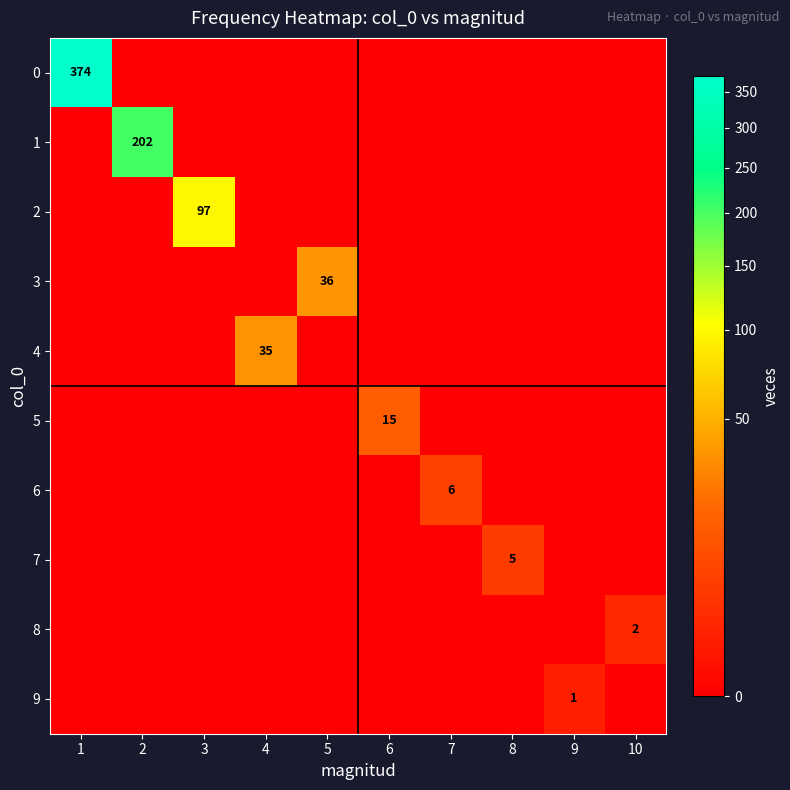

Which label corresponds to the largest value in the chart?

1